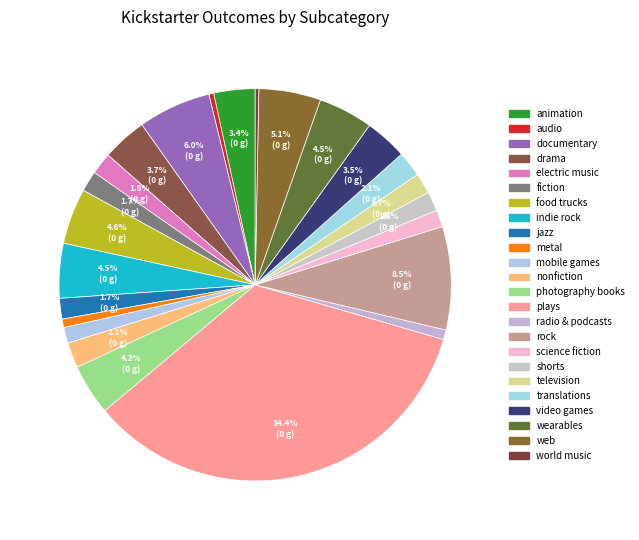

How much of the chart is everything except translations?

97.9%